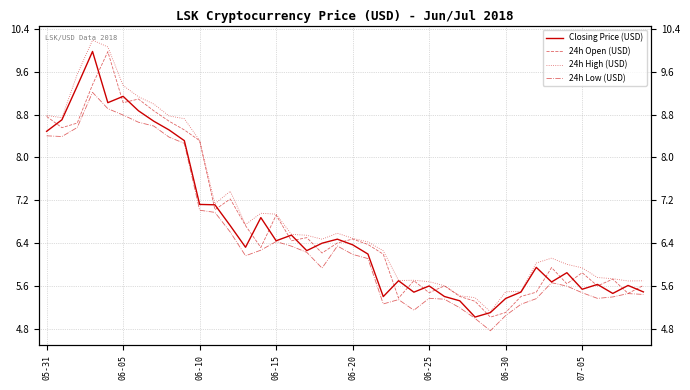

Which has a higher value, 8 or 9?

8